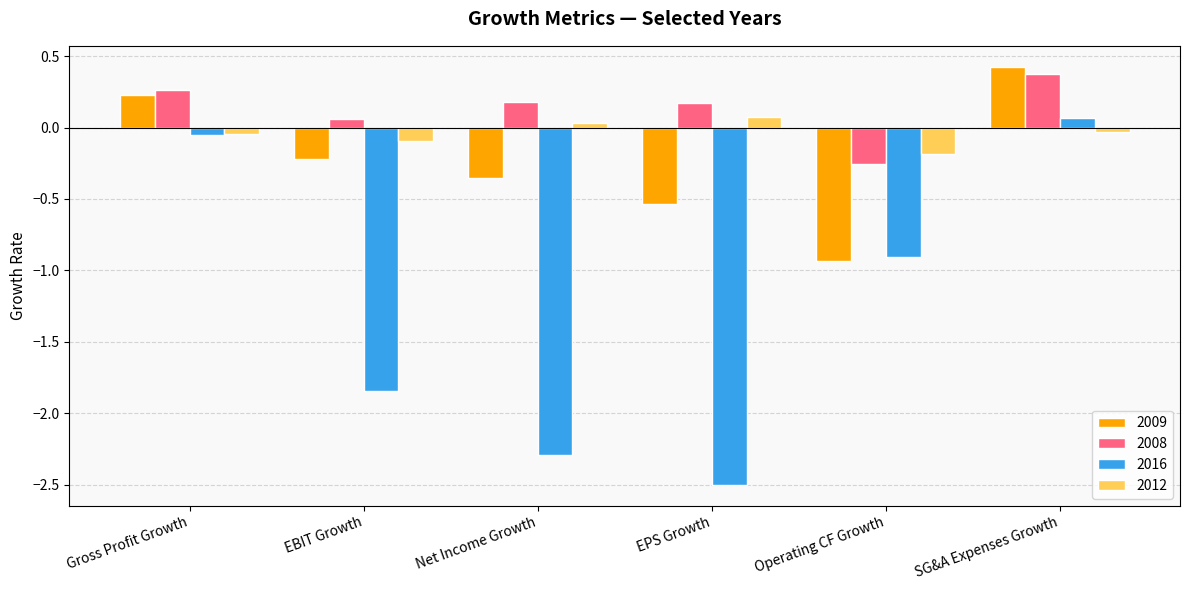

What is the total value across all series at Operating CF Growth?

-2.3